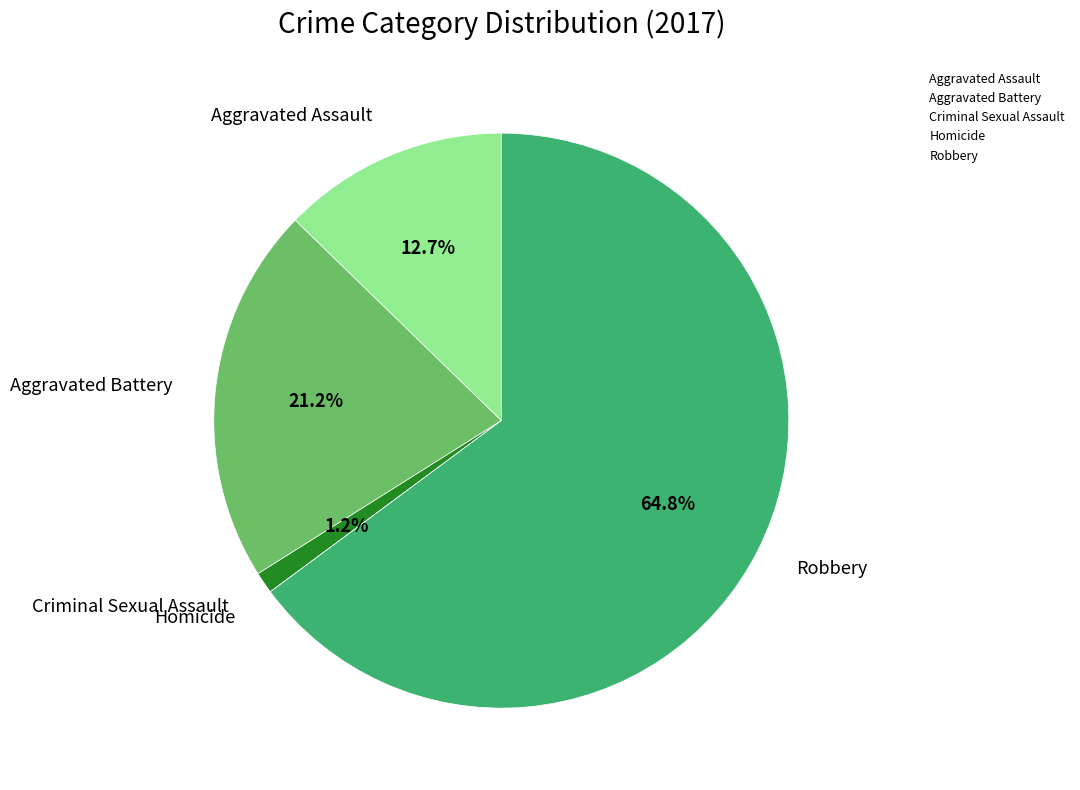

To the nearest percent, what portion does Criminal Sexual Assault represent?

1%